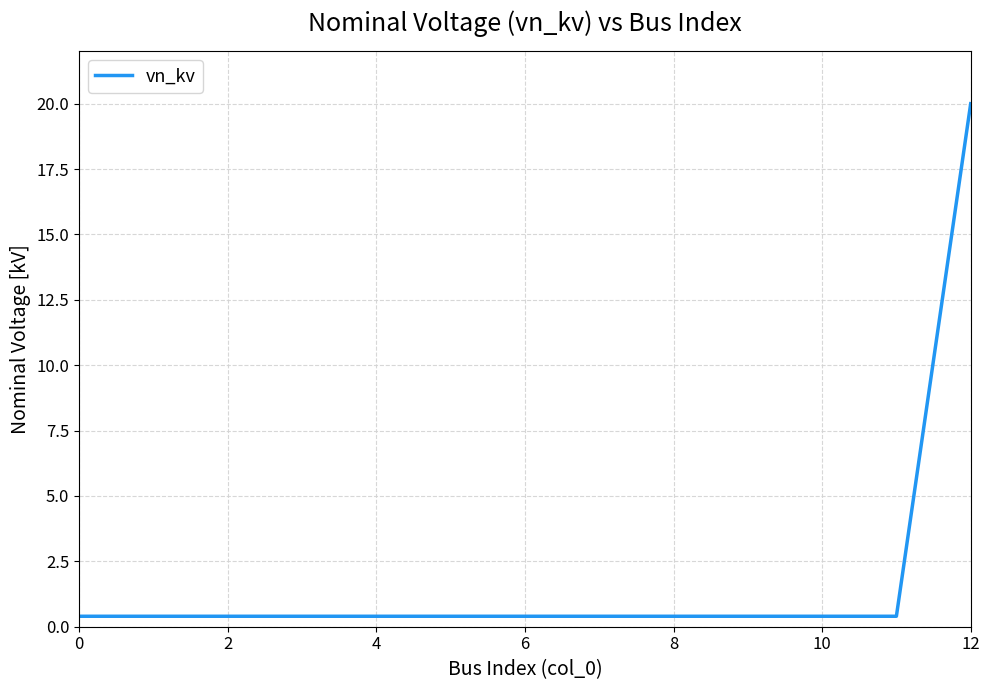

What is the difference between the maximum and minimum values?

19.6